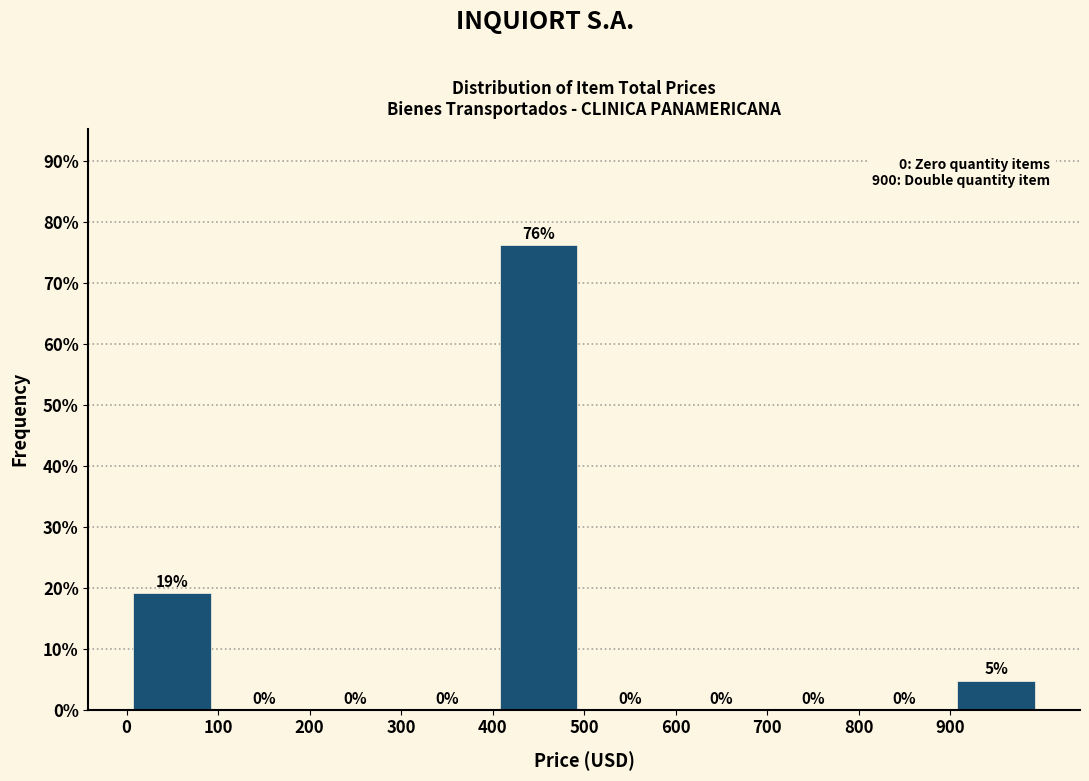

Over which range of the x-axis is the bar tallest?

400 to 500